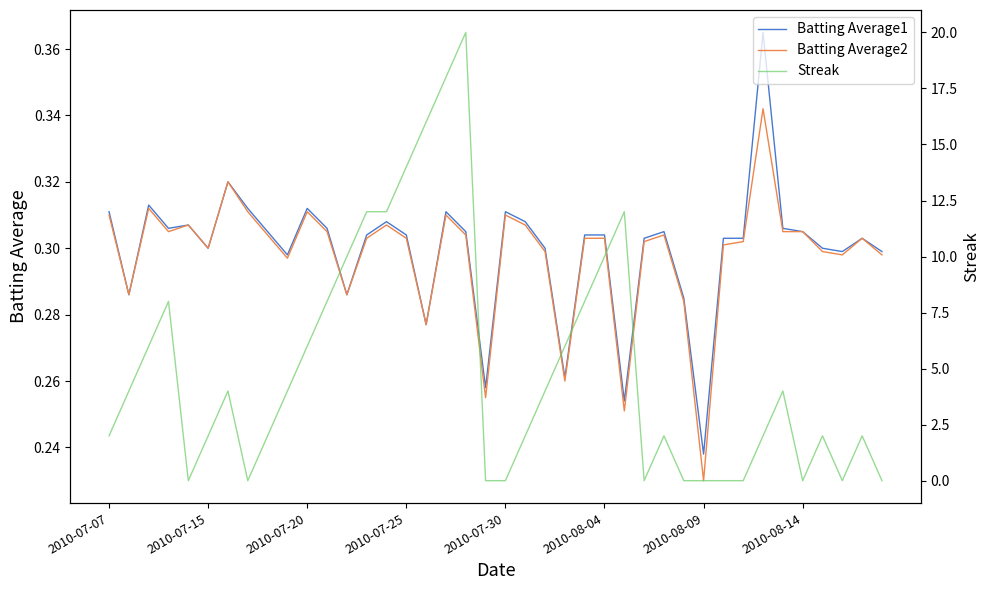

The value of Batting Average1 at 2010-08-04 is 0.1. True or false?

False